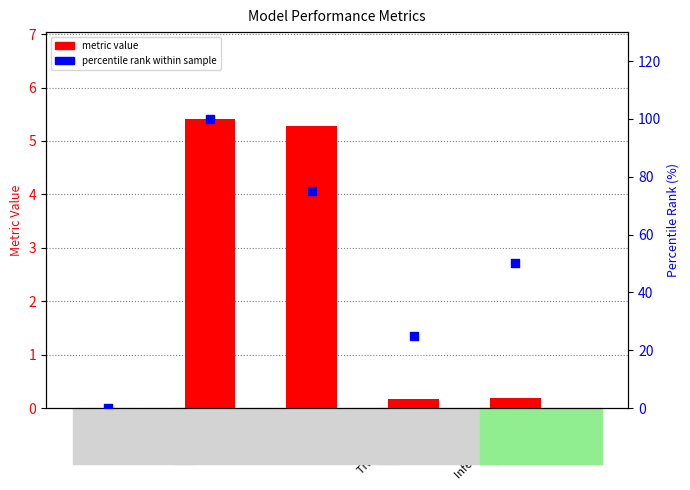

At how many categories does at least one series exceed 89?

1